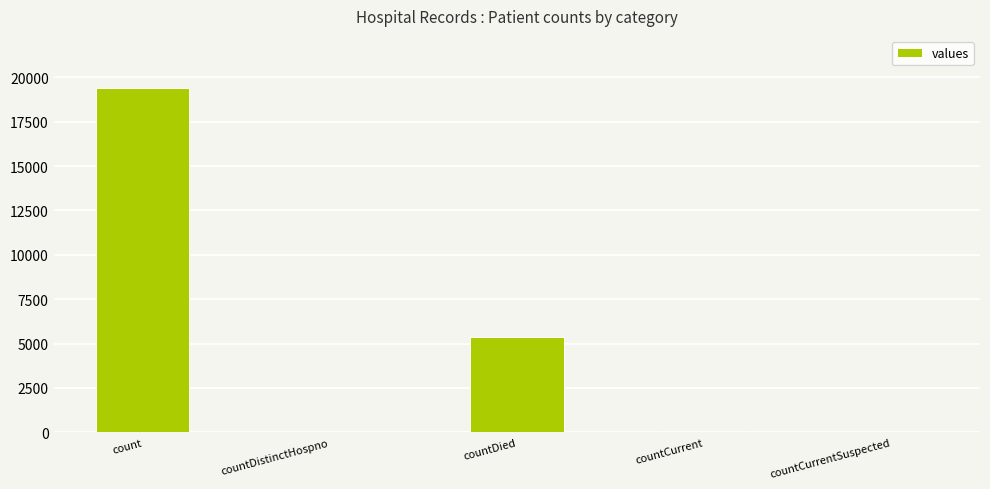

Which has a higher value, countCurrentSuspected or countDied?

countDied